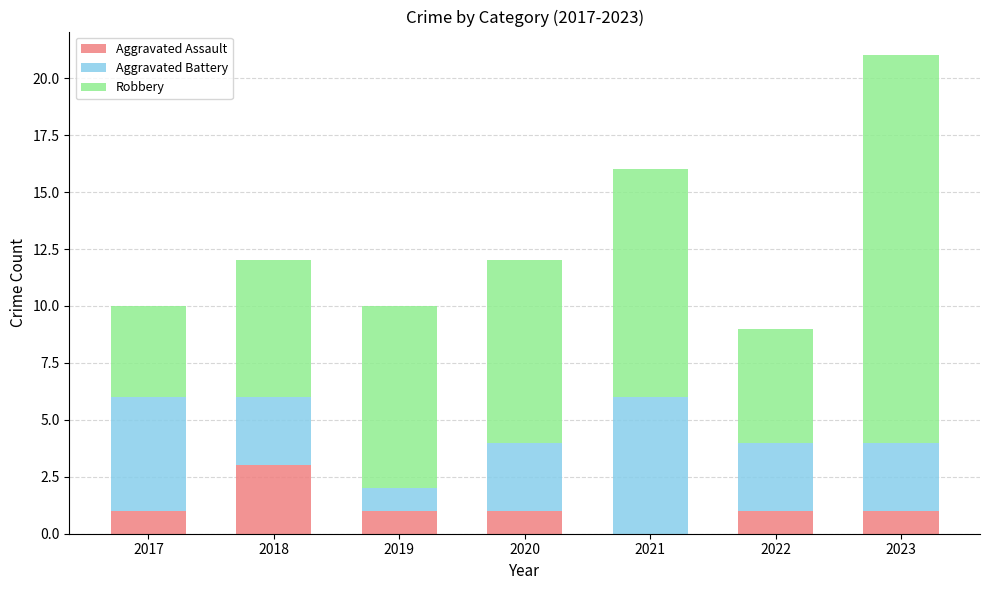

What is the maximum value for Aggravated Assault?

3